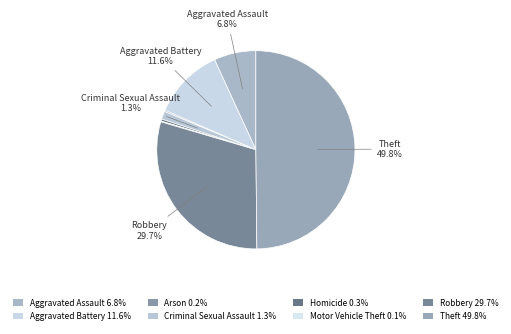

To the nearest percent, what percentage of the pie is Theft?

50%